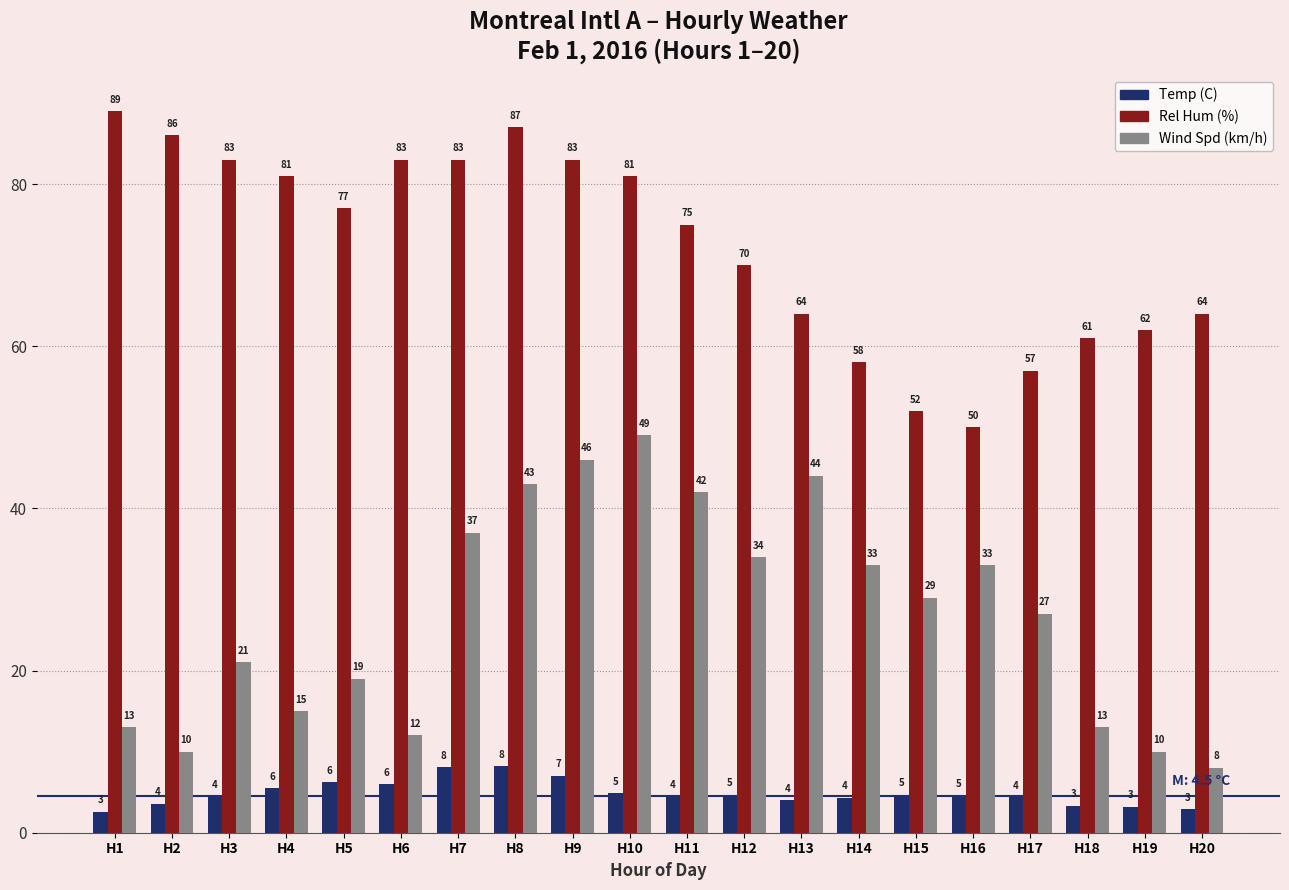

At which label does Wind Spd (km/h) first exceed 29?

H7